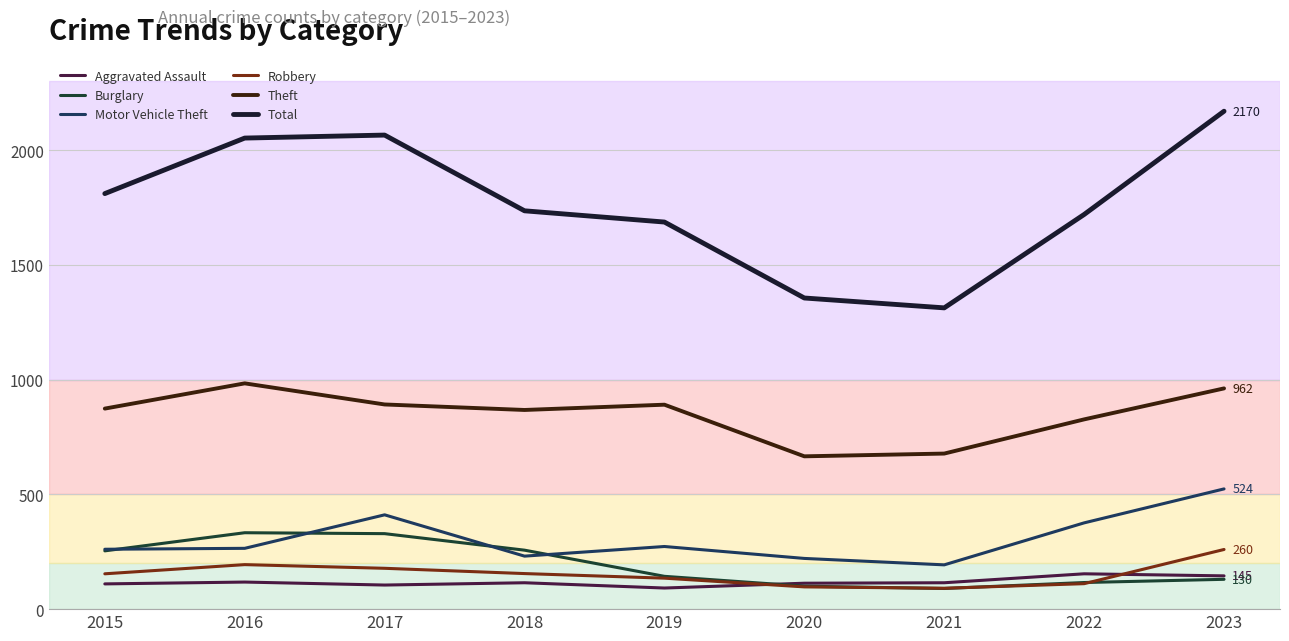

True or false: Theft and Total cross at least once.

False